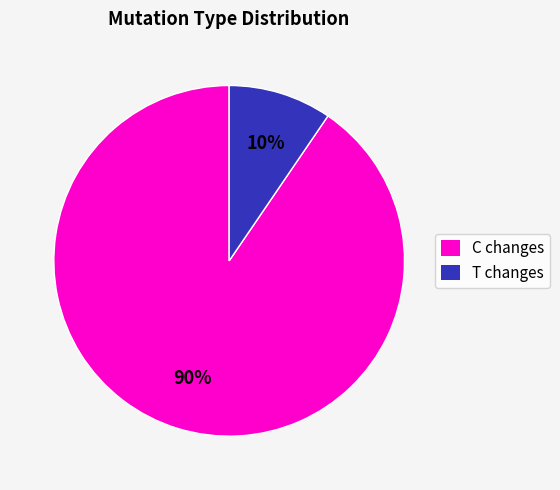

Is there a majority slice in this chart?

Yes